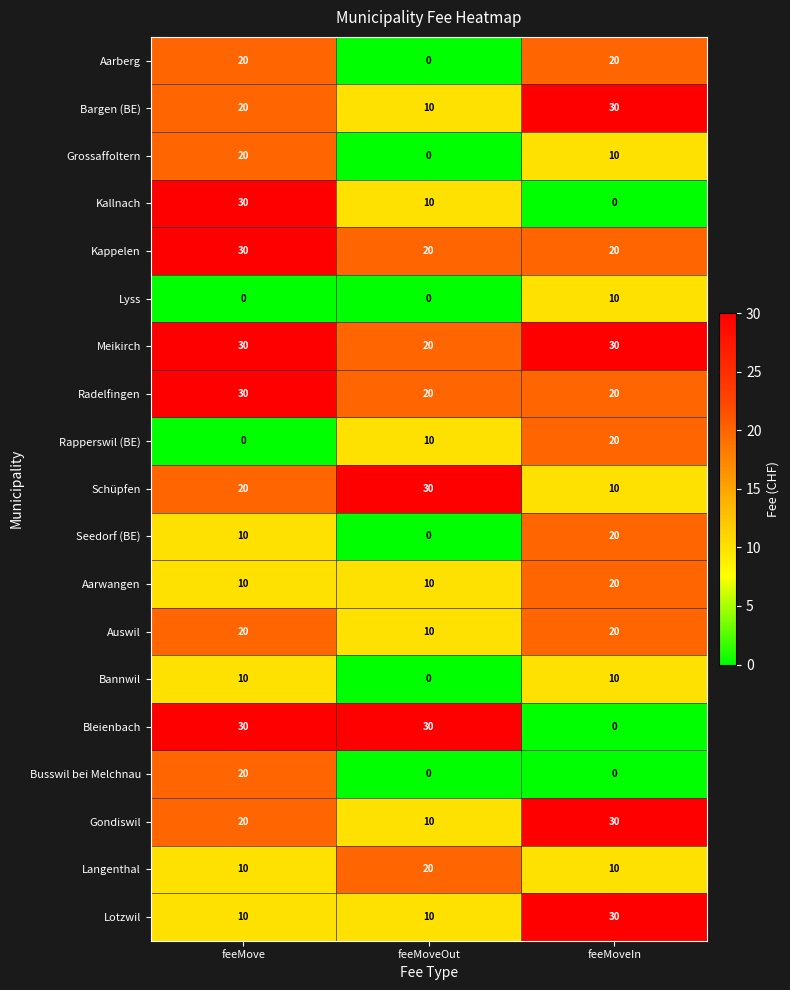

The value of Rapperswil (BE) at feeMoveIn is 20. True or false?

True